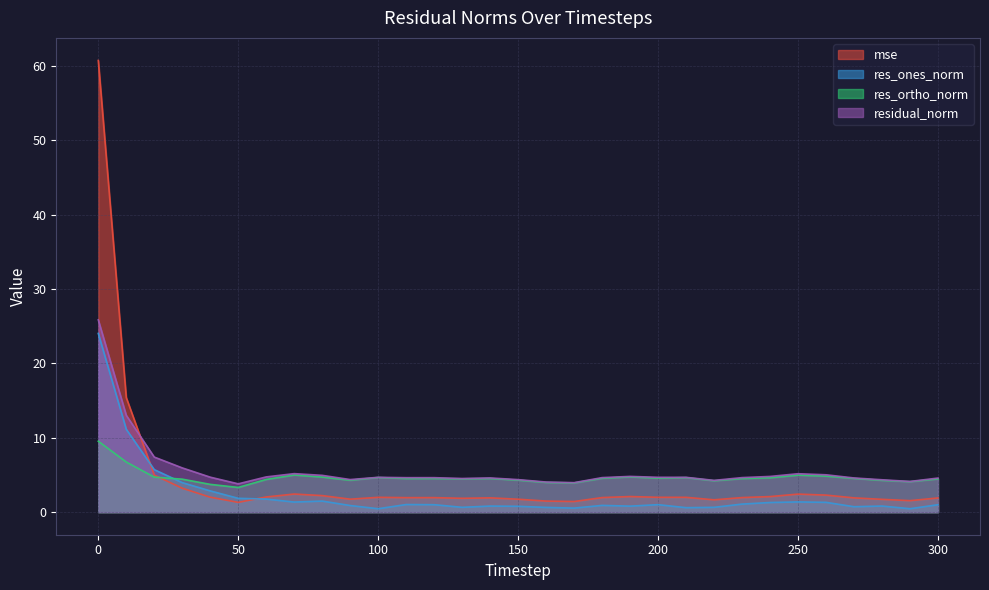

What is the sum of all res_ones_norm values?

73.0